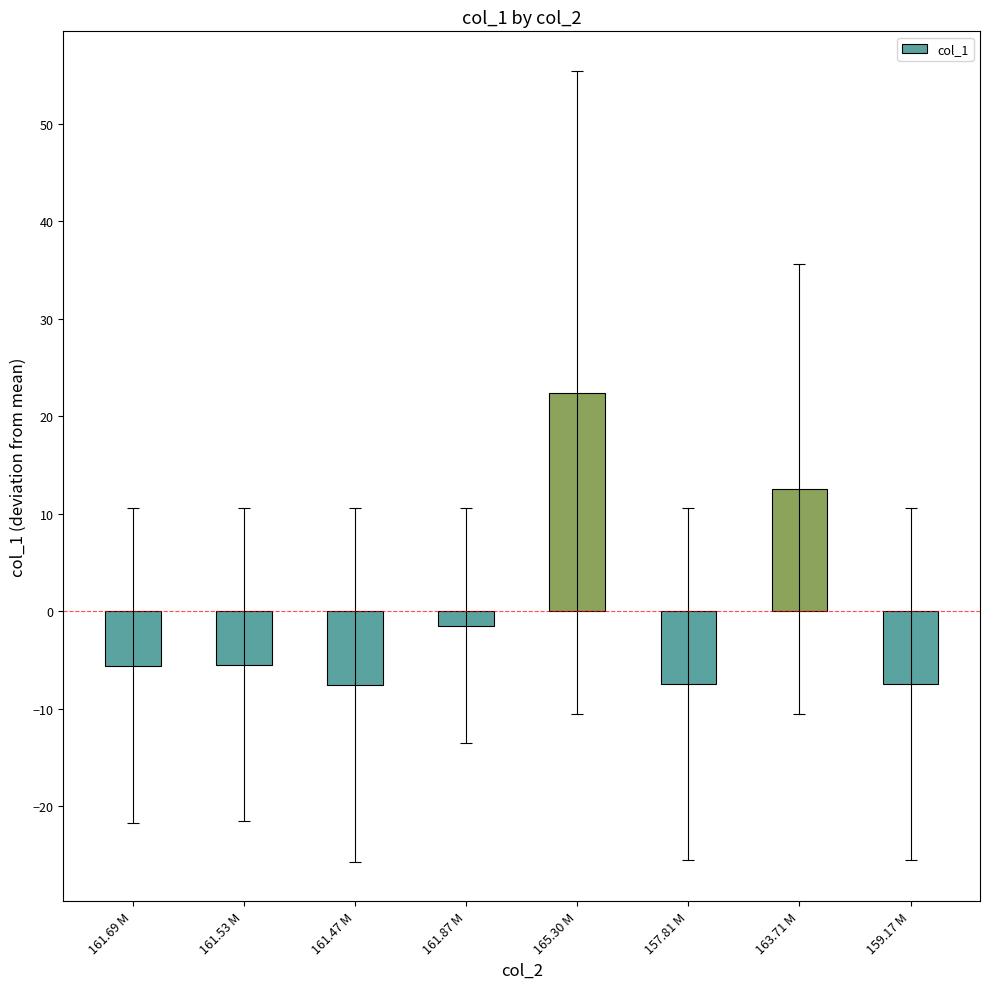

What is the change in value from 161.53 M to 157.81 M?

-2.0